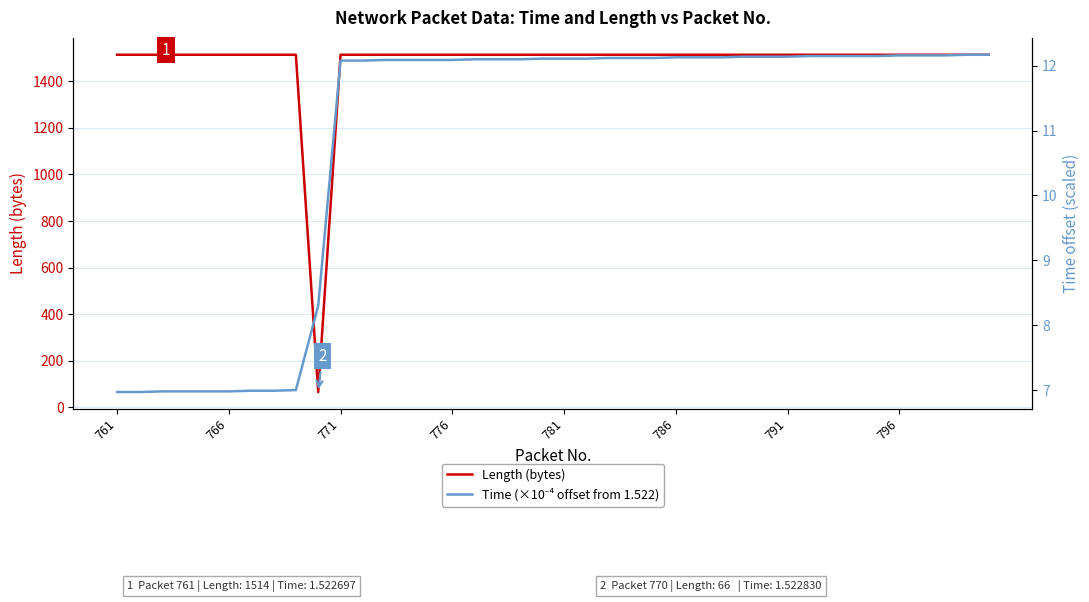

List the series in order of their peak value, lowest first.

Time (×10⁻⁴ offset from 1.522), Length (bytes)